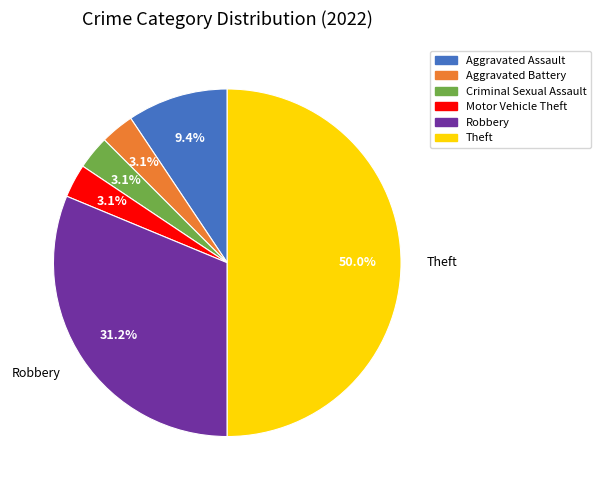

Which category has the biggest portion of the pie?

Theft